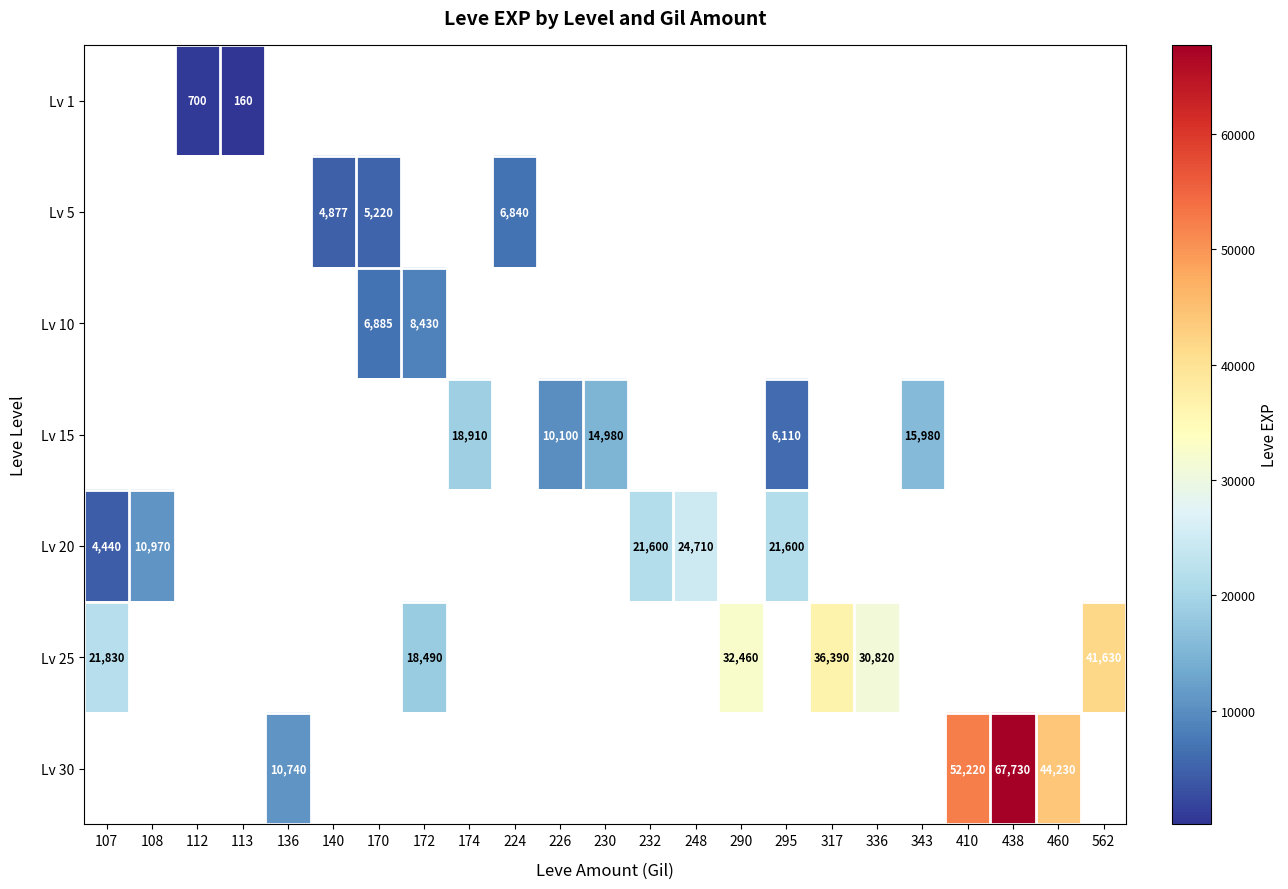

Which label corresponds to the smallest value in the chart?

113